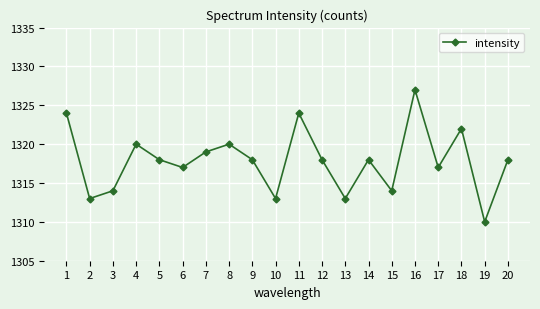

At which category does the chart reach its peak across all series?

16